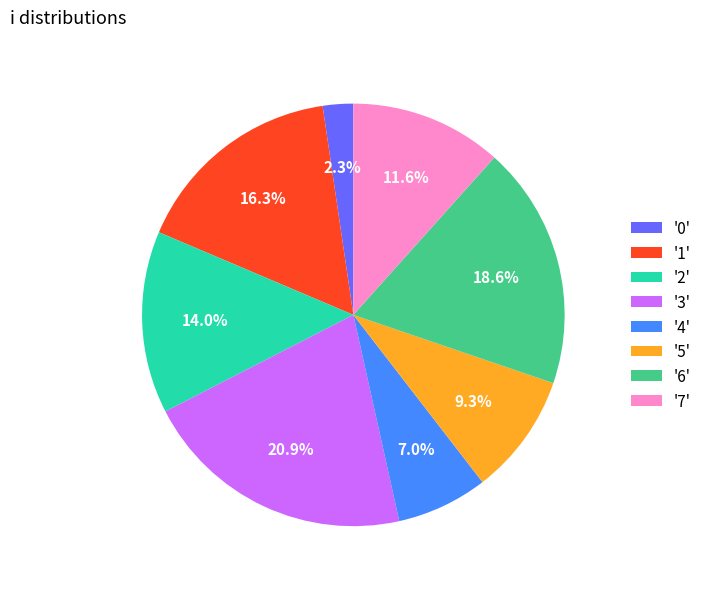

What is the ratio of the value at '0' to the value at '4'?

0.3